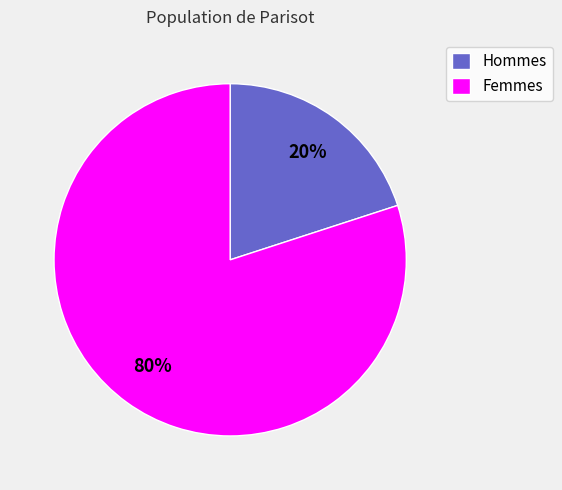

Approximately how many times larger is the value at Femmes compared to Hommes?

4.0